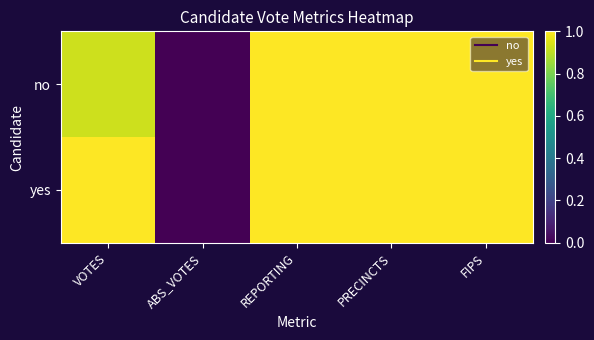

List the series in order of their overall mean, highest first.

yes, no